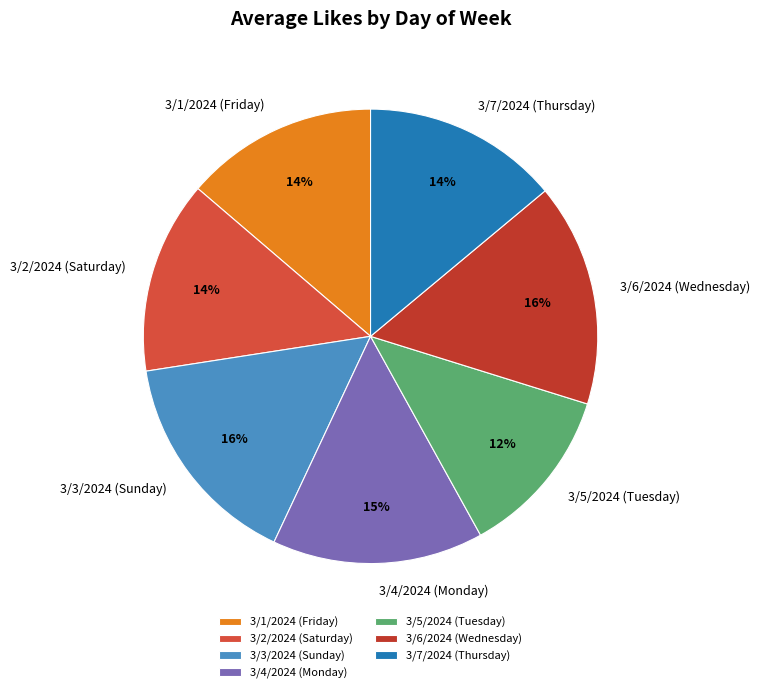

What is the smallest slice in the pie chart?

3/5/2024 (Tuesday)